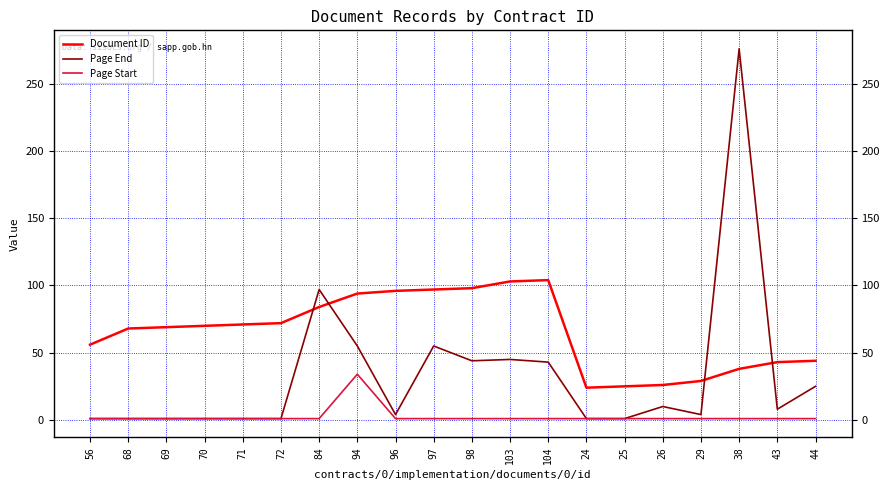

Rank the series at 97 from highest to lowest value.

Document ID, Page End, Page Start